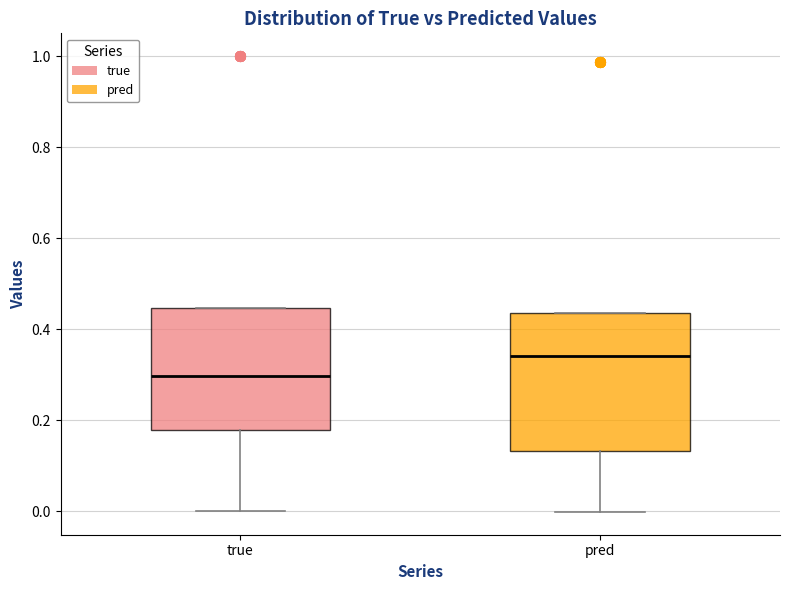

Where is the lower edge of the box for true on the y-axis? The values are not printed on the chart, so give them approximately, as read against the axis.

0.18